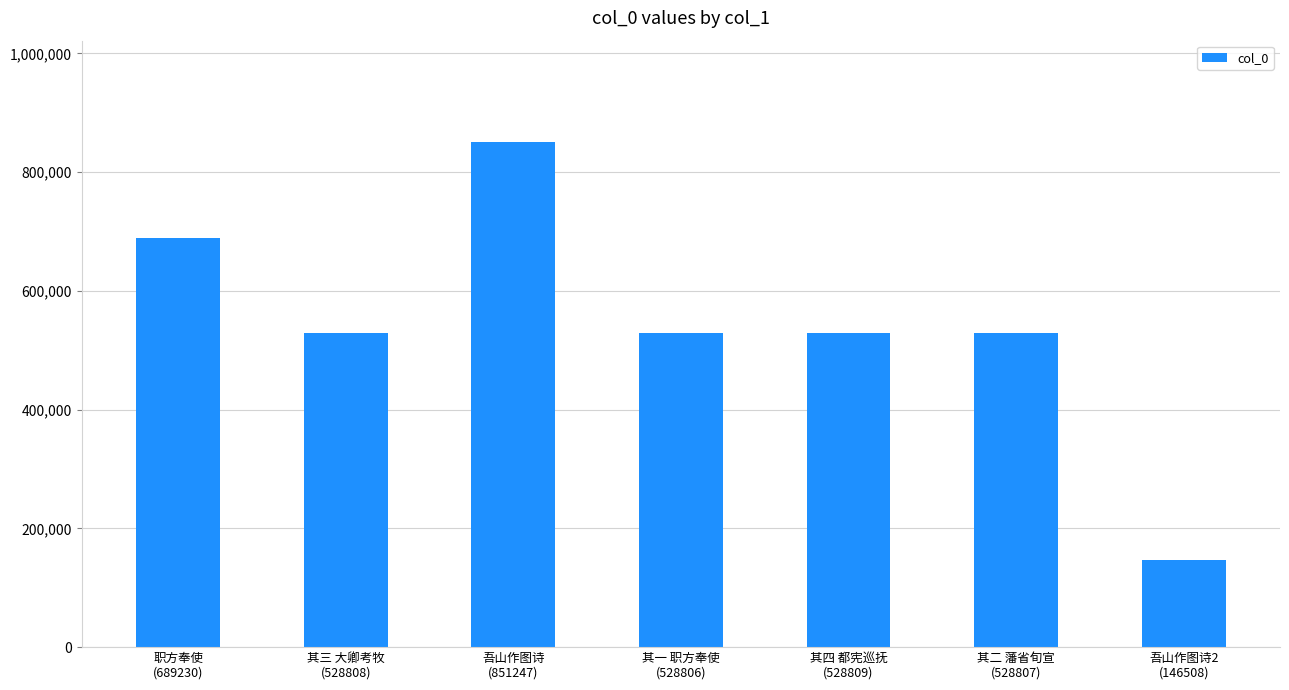

Does the chart contain stacked bars?

No